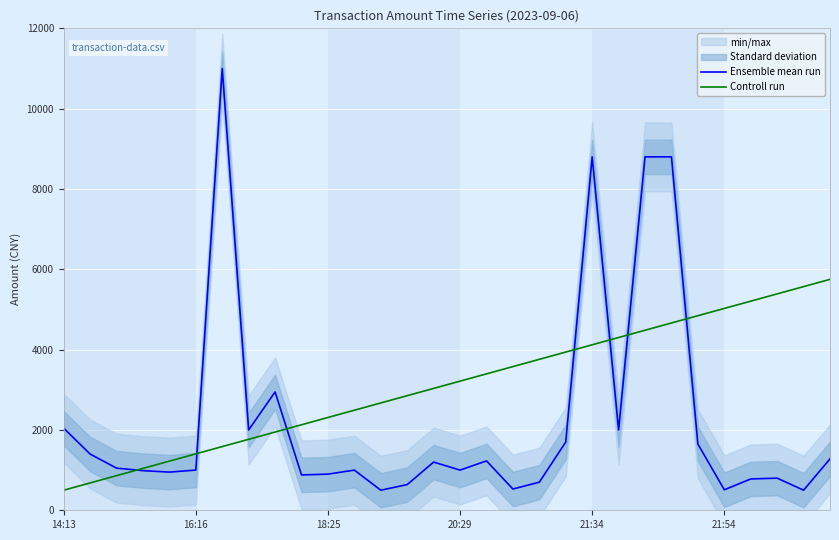

After their last crossing, which series has the higher values: Ensemble mean run or Controll run?

Controll run